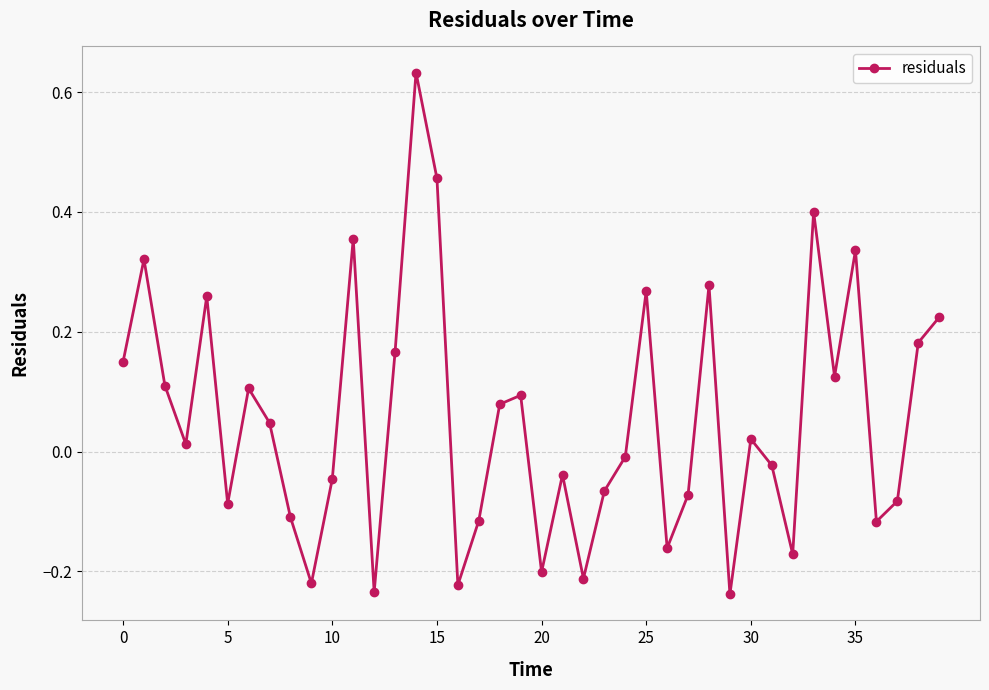

What is the difference between the second highest and minimum values?

0.7